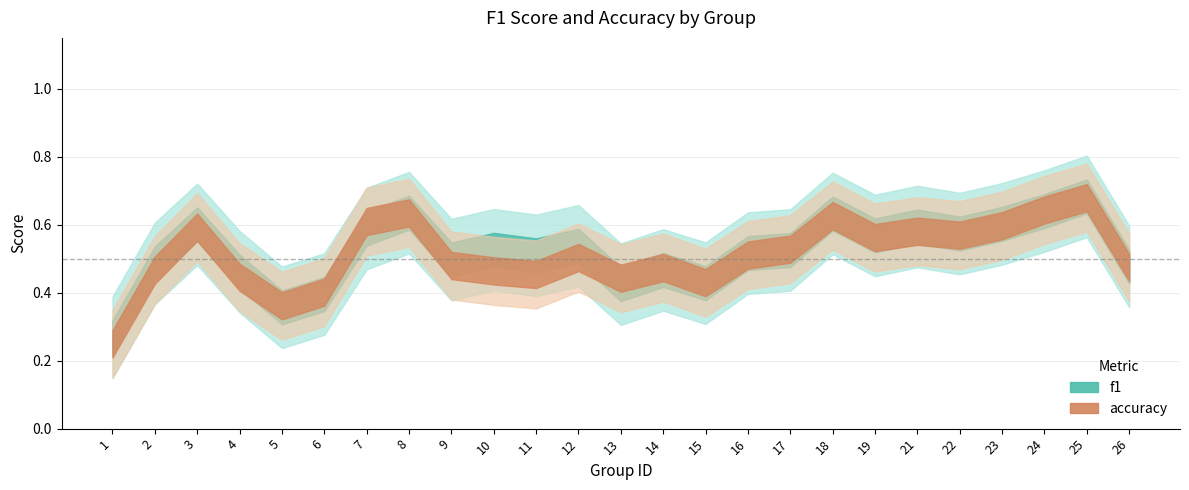

Where is the first local minimum for f1?

5